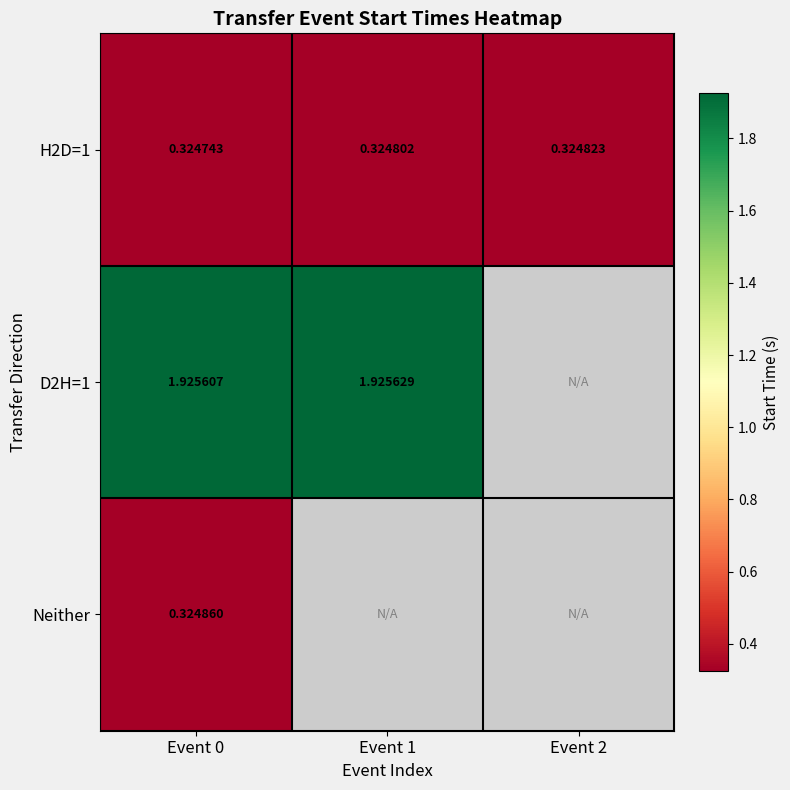

Is the value of Neither at Event 0 greater than the value of H2D=1 at Event 2?

Yes